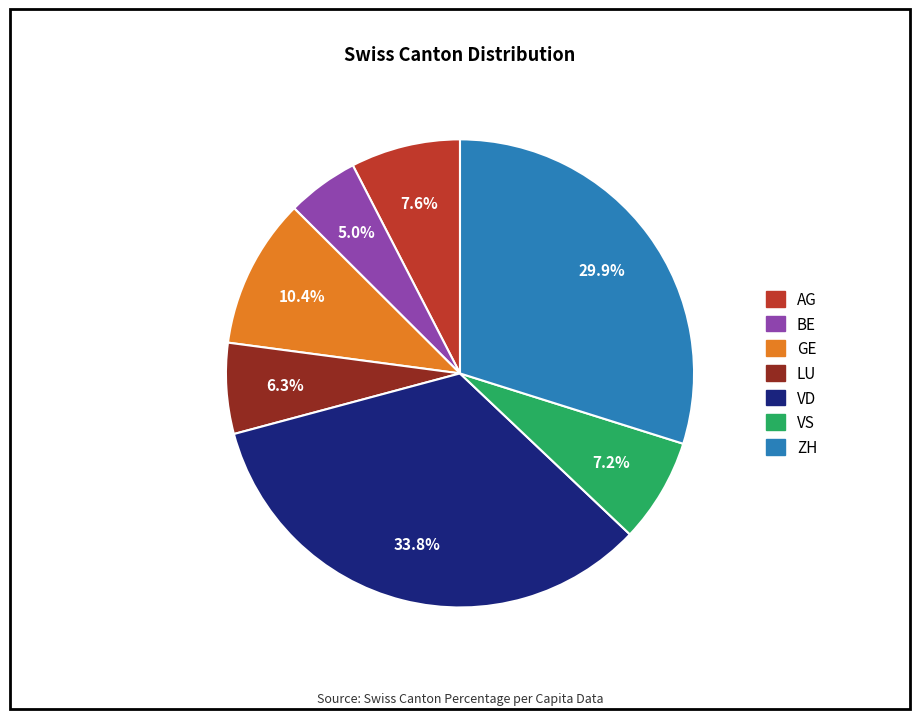

Is there a majority slice in this chart?

No